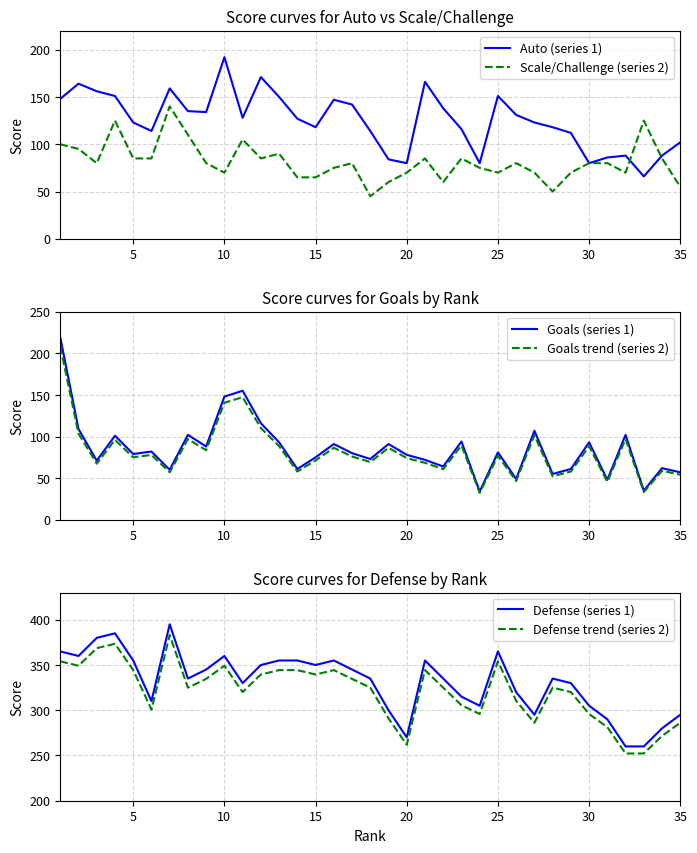

Does the chart display data point markers on the line(s)?

No